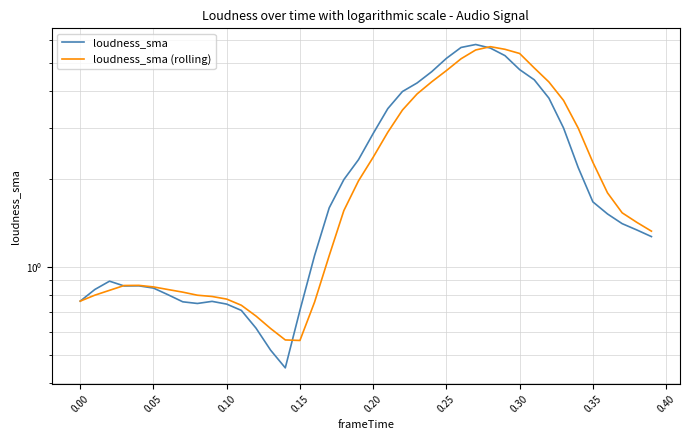

At 0.20, list the series in order from smallest to largest.

loudness_sma (rolling), loudness_sma